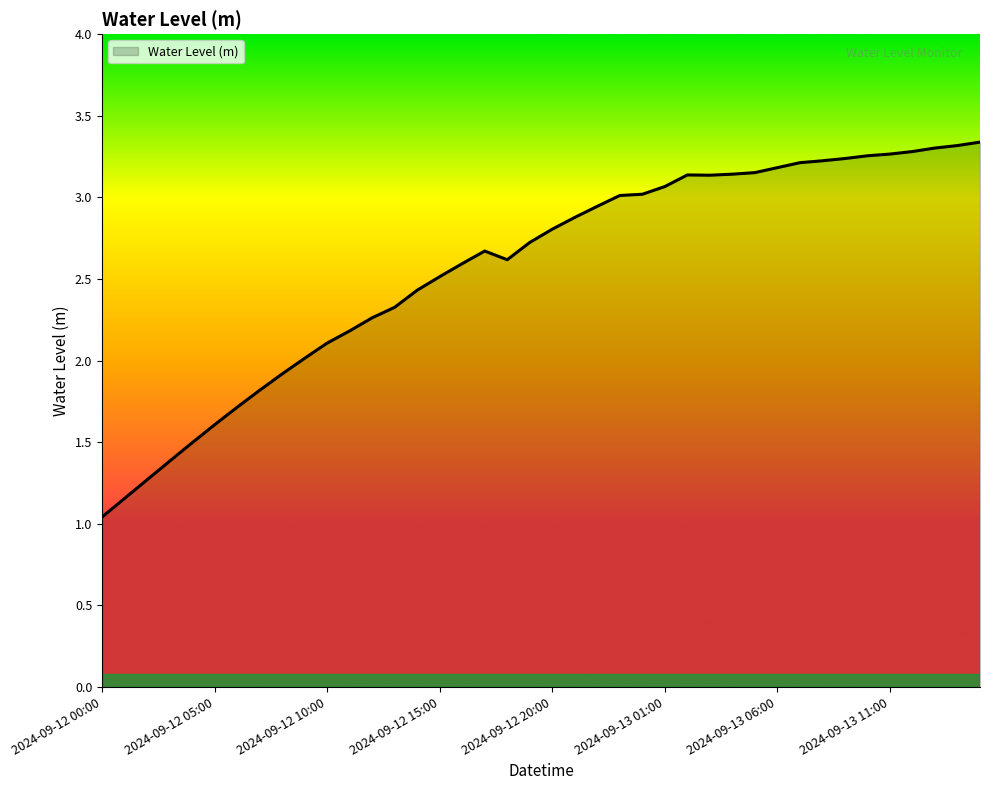

What is the difference between the maximum and minimum values?

2.3